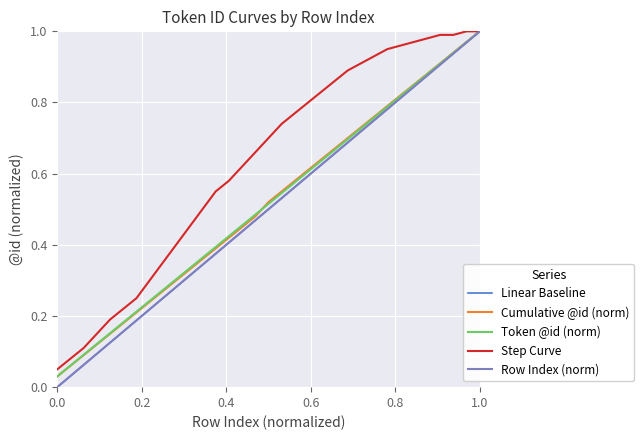

Rank the series by their maximum value, from lowest to highest.

Linear Baseline, Cumulative @id (norm), Token @id (norm), Step Curve, Row Index (norm)